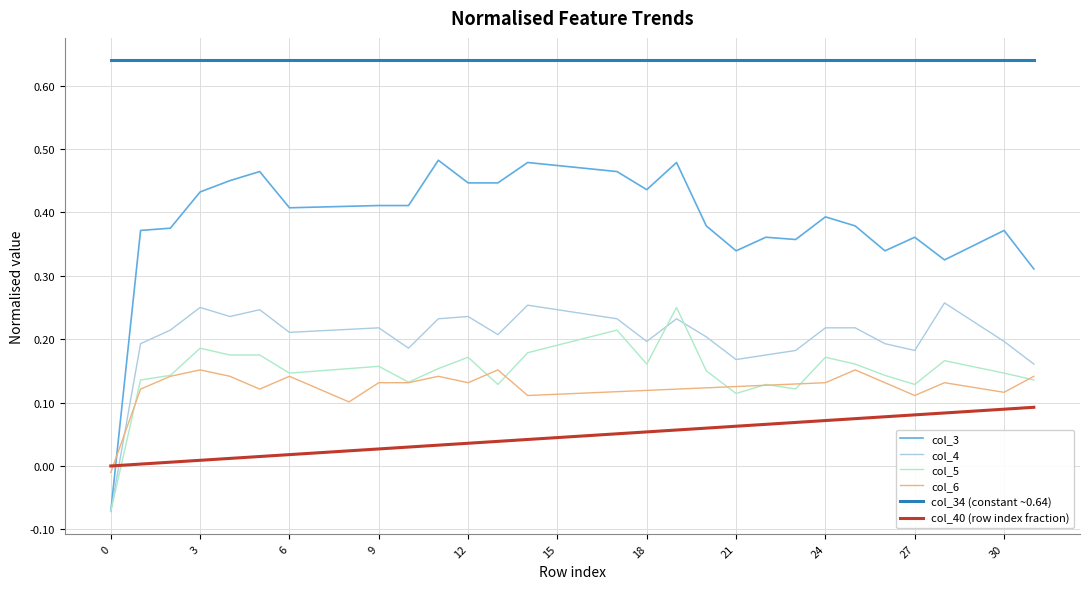

Which series has the widest spread of values?

col_3